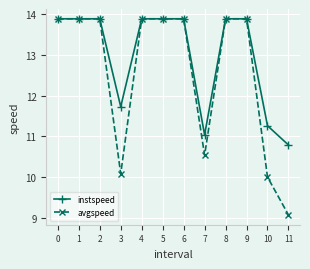

Count the number of categories in the chart.

12